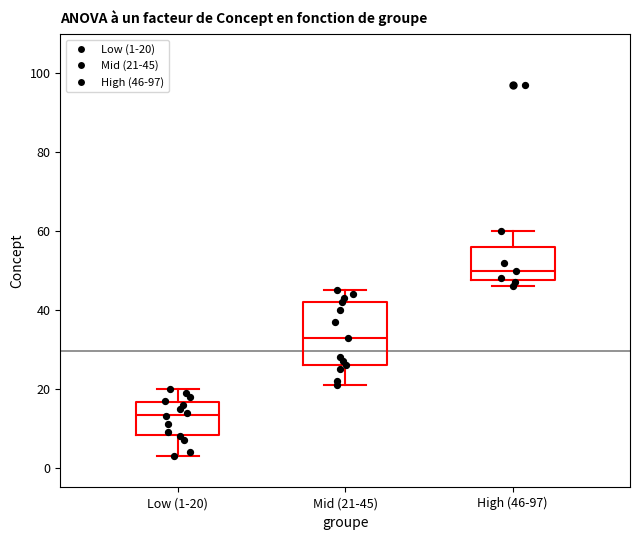

Where does the upper whisker of the box for High (46-97) end on the y-axis? The values are not printed on the chart, so give them approximately, as read against the axis.

60